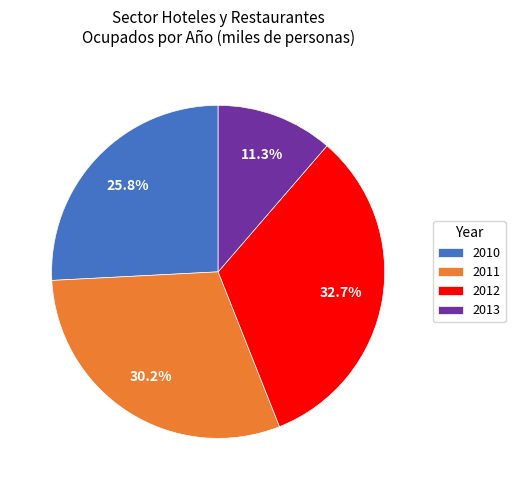

What is the smallest slice in the pie chart?

2013